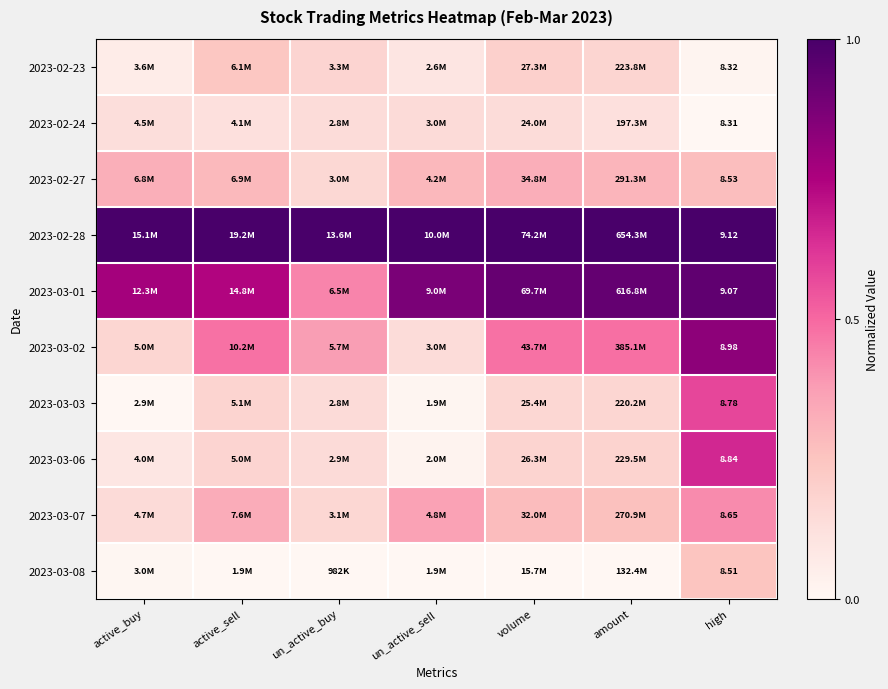

What is the average value of the 2023-03-06 series?

0.2